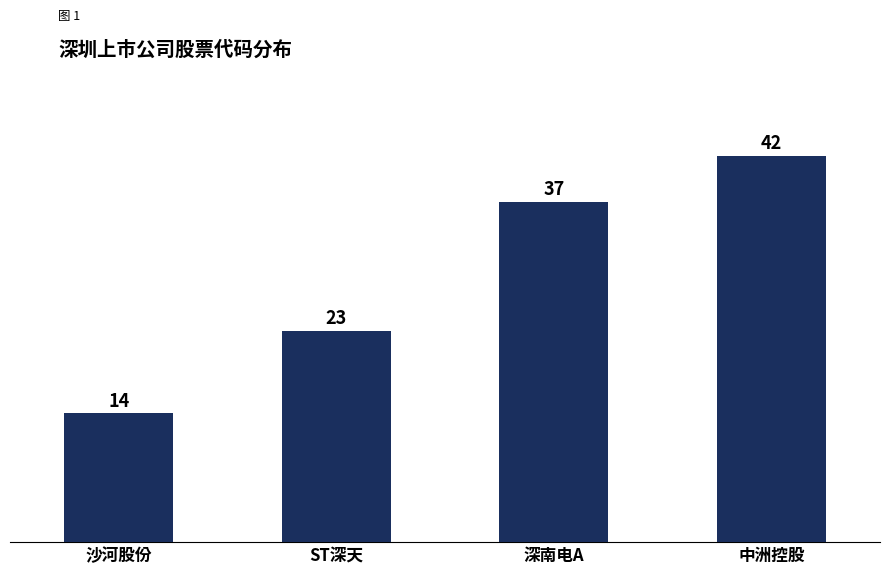

List the labels in order of value, smallest first.

沙河股份, ST深天, 深南电A, 中洲控股